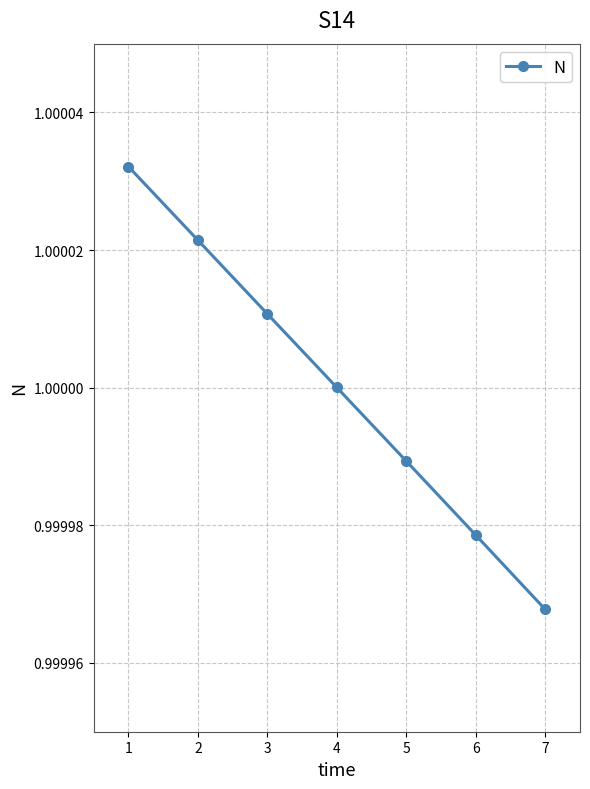

Where is the data nearest to the value 0?

7